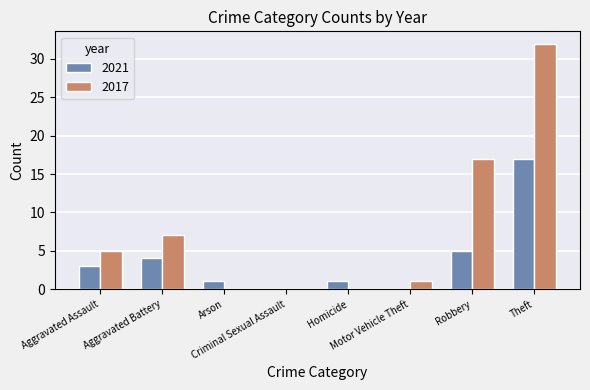

What is the sum of all 2017 values?

62